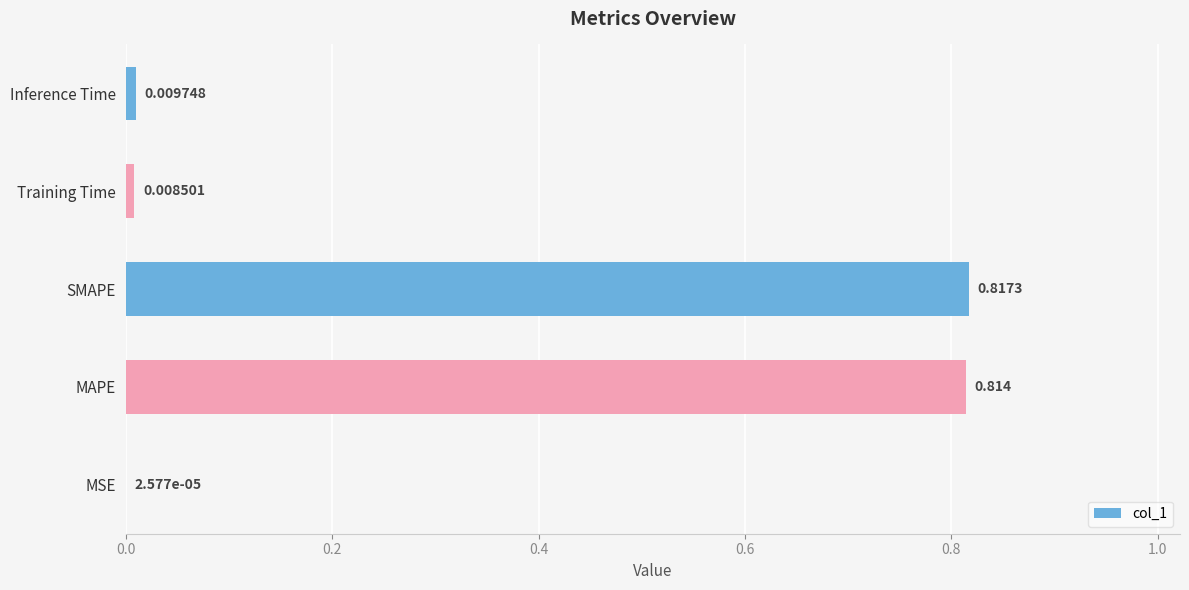

At which category does the chart reach its peak across all series?

SMAPE